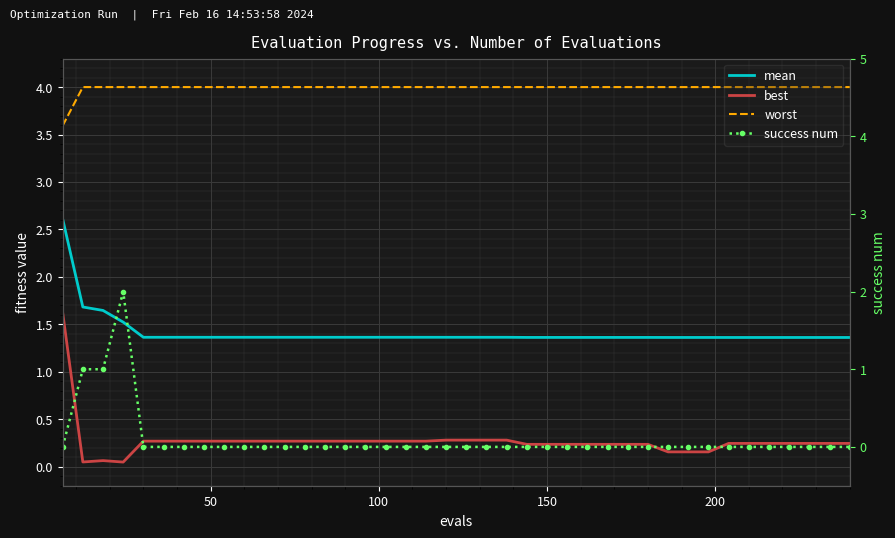

After their last crossing, which series has the higher values: mean or success num?

mean